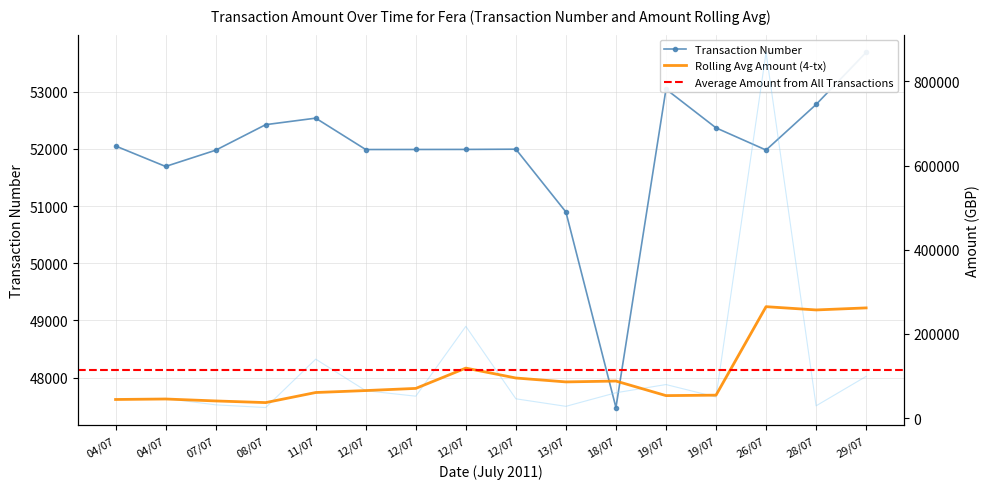

Does the chart have visible grid lines?

Yes